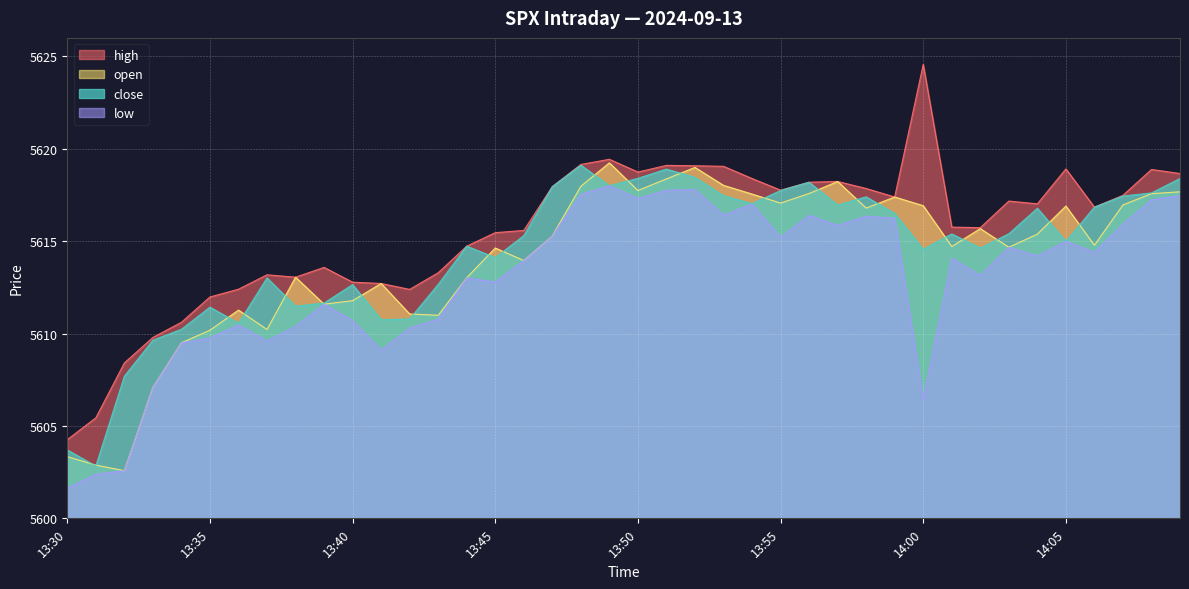

What is the sum of the high values at 13:47 and 13:30?

11222.2